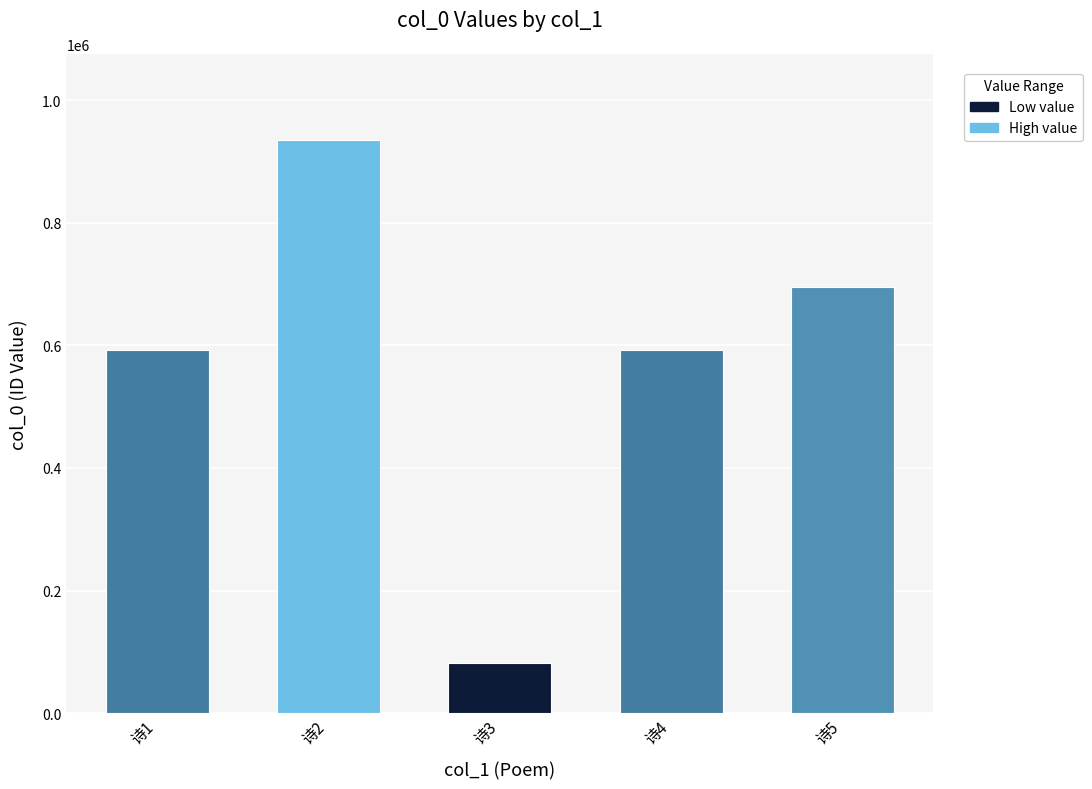

What value does the data have at 诗3, to the nearest 100?

82100